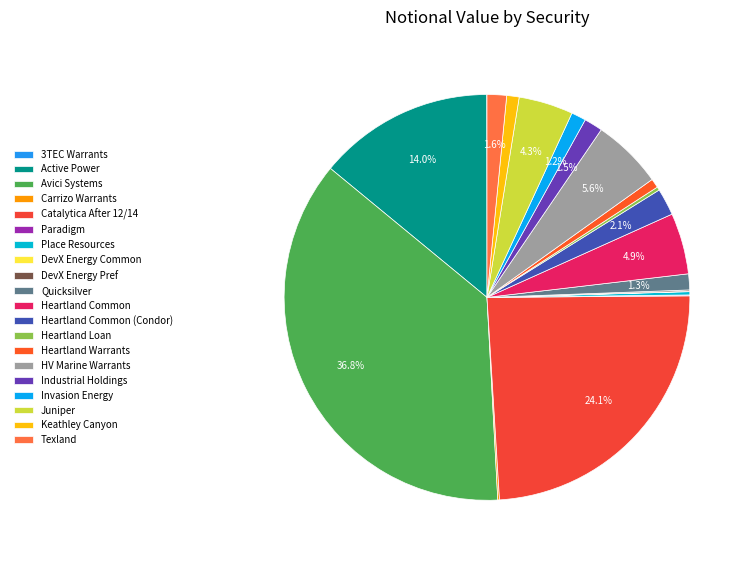

Is it true that Invasion Energy is 11% of the pie?

False